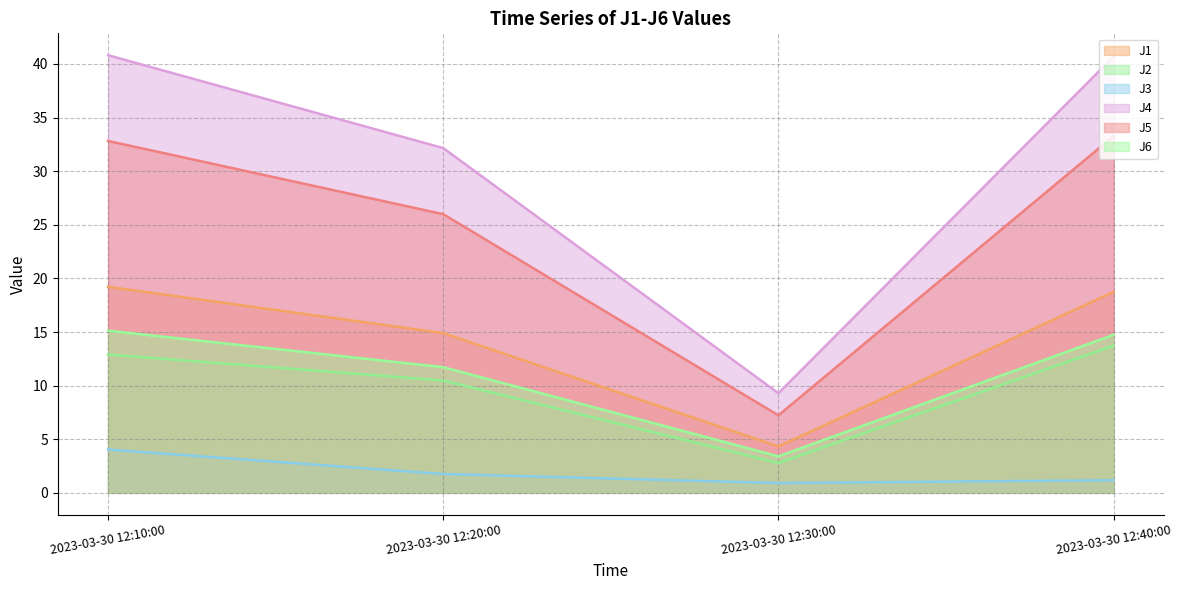

Reading right to left, what are all the values shown in this chart?

J1: 2023-03-30 12:40:00=18.7	2023-03-30 12:30:00=4.3	2023-03-30 12:20:00=14.9	2023-03-30 12:10:00=19.2
J2: 2023-03-30 12:40:00=13.7	2023-03-30 12:30:00=2.8	2023-03-30 12:20:00=10.5	2023-03-30 12:10:00=12.9
J3: 2023-03-30 12:40:00=1.2	2023-03-30 12:30:00=0.9	2023-03-30 12:20:00=1.8	2023-03-30 12:10:00=4.0
J4: 2023-03-30 12:40:00=40.7	2023-03-30 12:30:00=9.3	2023-03-30 12:20:00=32.2	2023-03-30 12:10:00=40.8
J5: 2023-03-30 12:40:00=33.3	2023-03-30 12:30:00=7.2	2023-03-30 12:20:00=26.0	2023-03-30 12:10:00=32.8
J6: 2023-03-30 12:40:00=14.7	2023-03-30 12:30:00=3.4	2023-03-30 12:20:00=11.7	2023-03-30 12:10:00=15.1